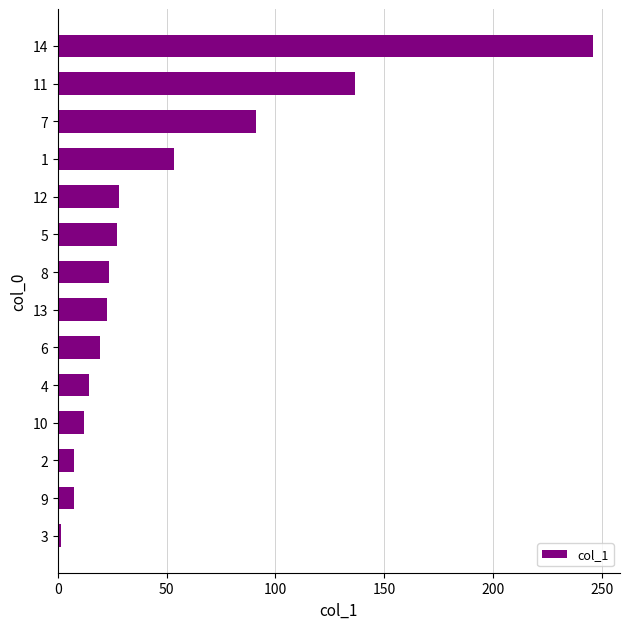

Count the number of data series in this chart.

1